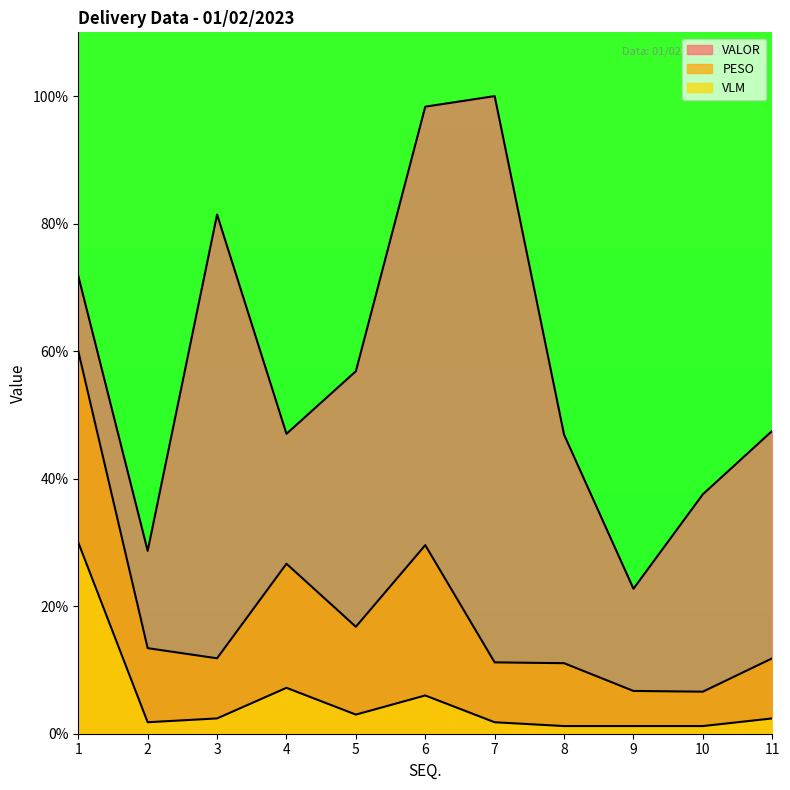

How many lines are shown in the chart?

3